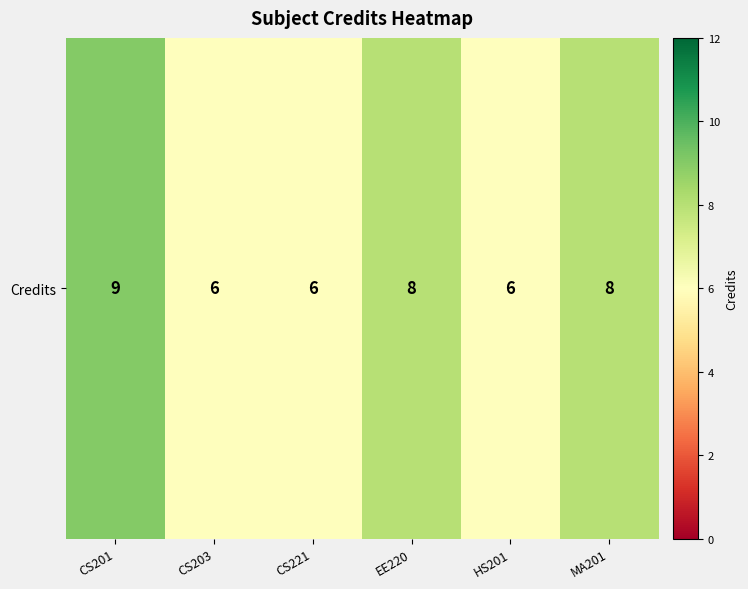

Reading right to left, list all the values displayed in this chart.

MA201=8	HS201=6	EE220=8	CS221=6	CS203=6	CS201=9